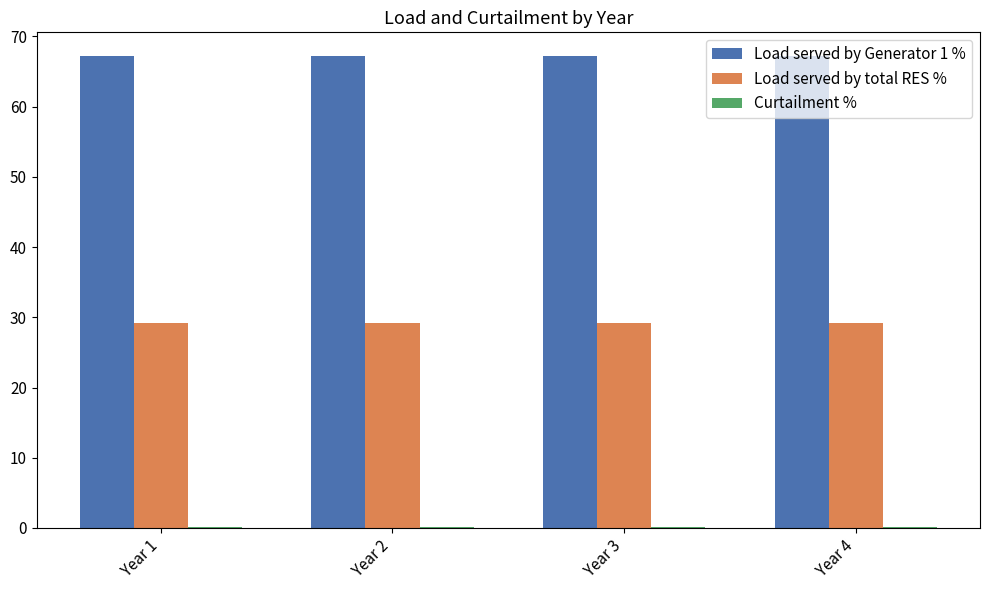

Is it true that Load served by total RES % equals 29.2 at Year 2?

True